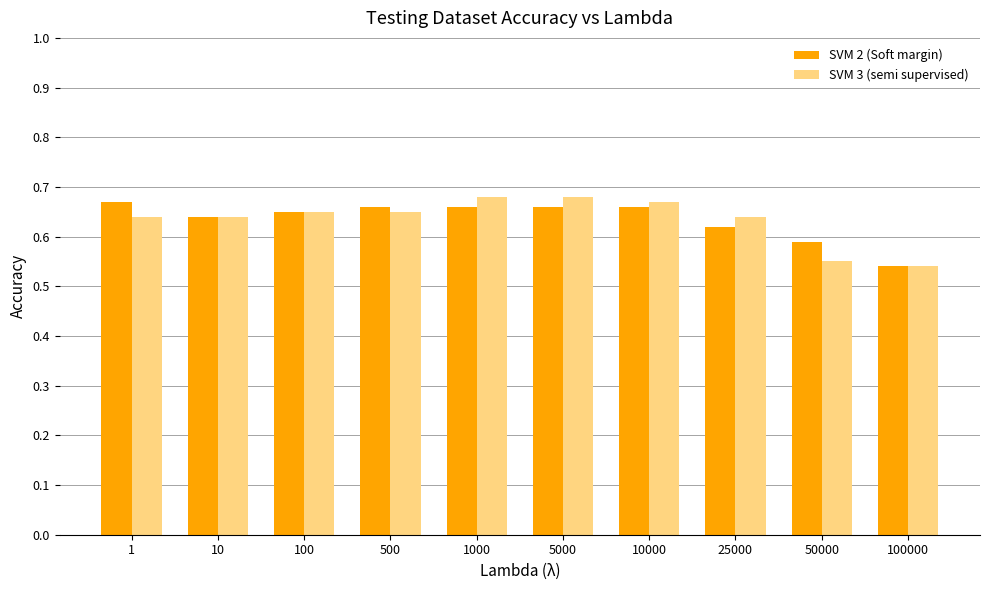

How many bars are there in each group?

2